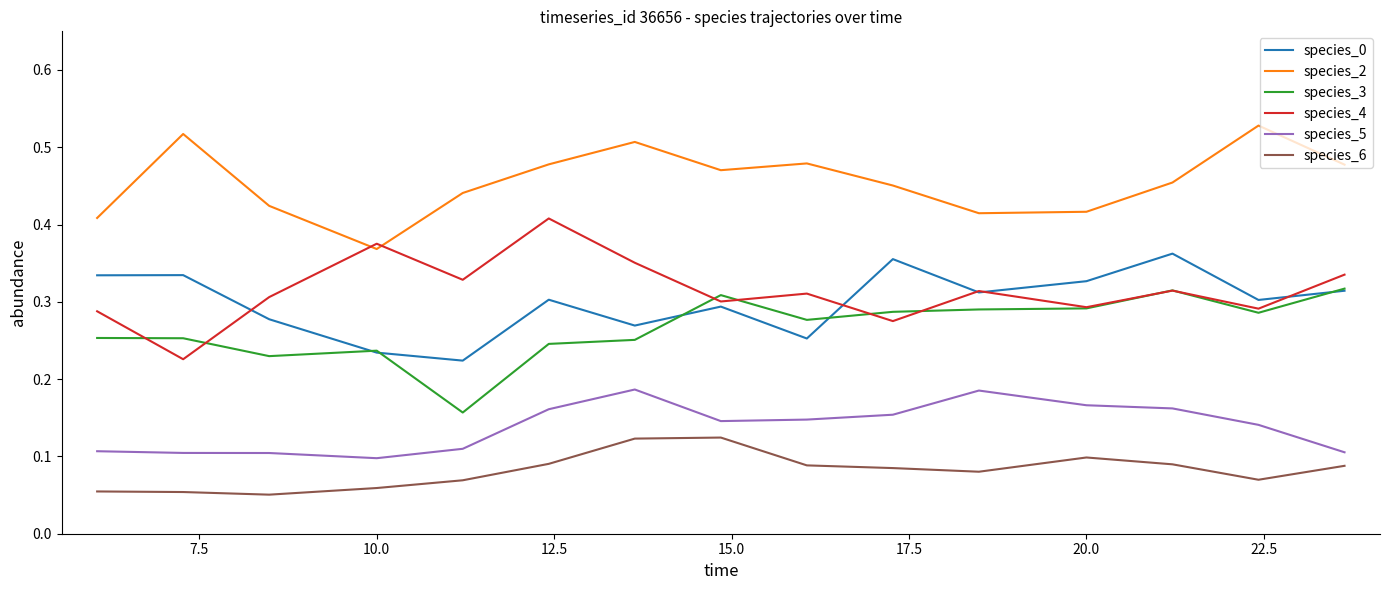

True or false: species_5 and species_6 intersect in this chart.

False